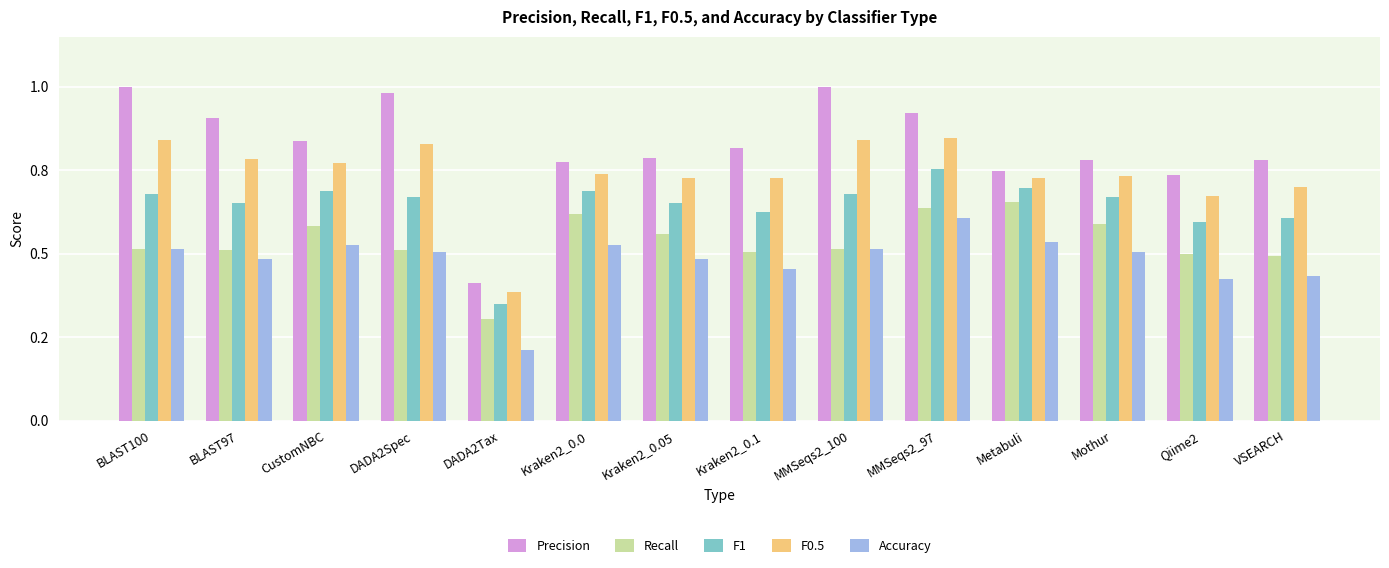

Does the chart contain stacked bars?

No